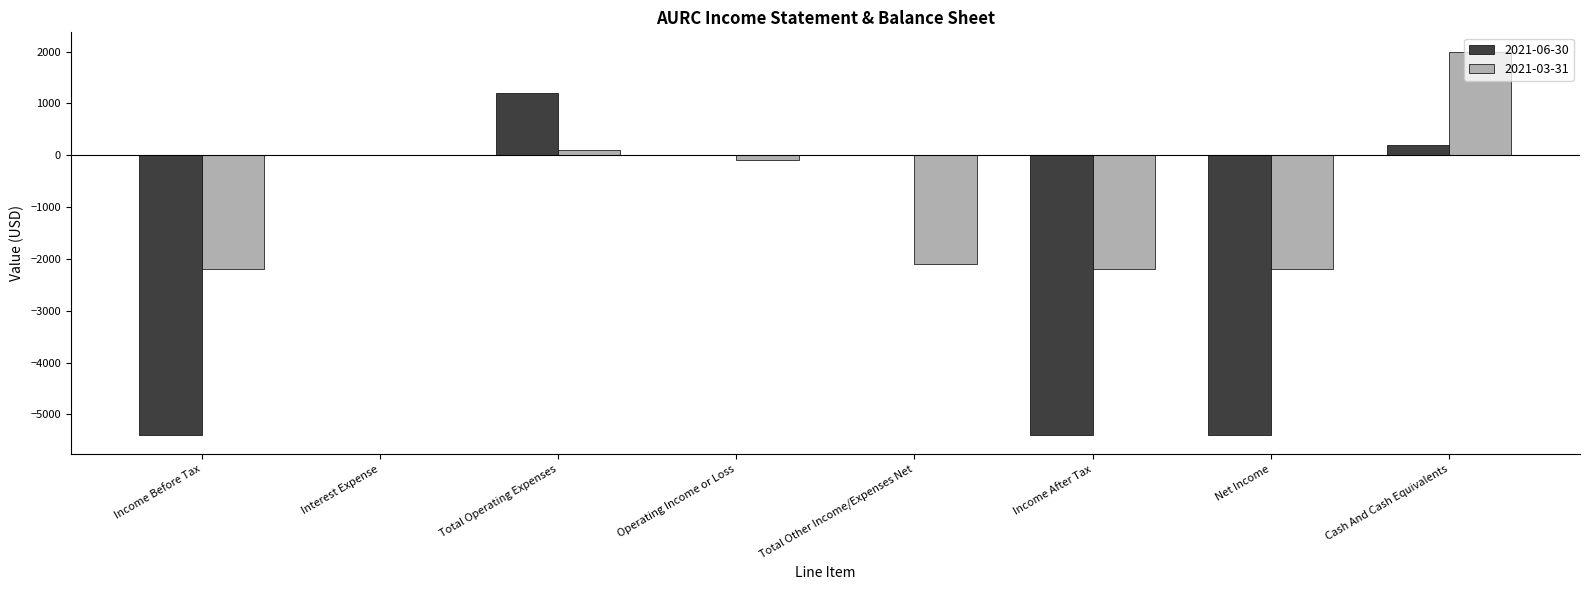

At which category does the chart reach its peak across all series?

Cash And Cash Equivalents